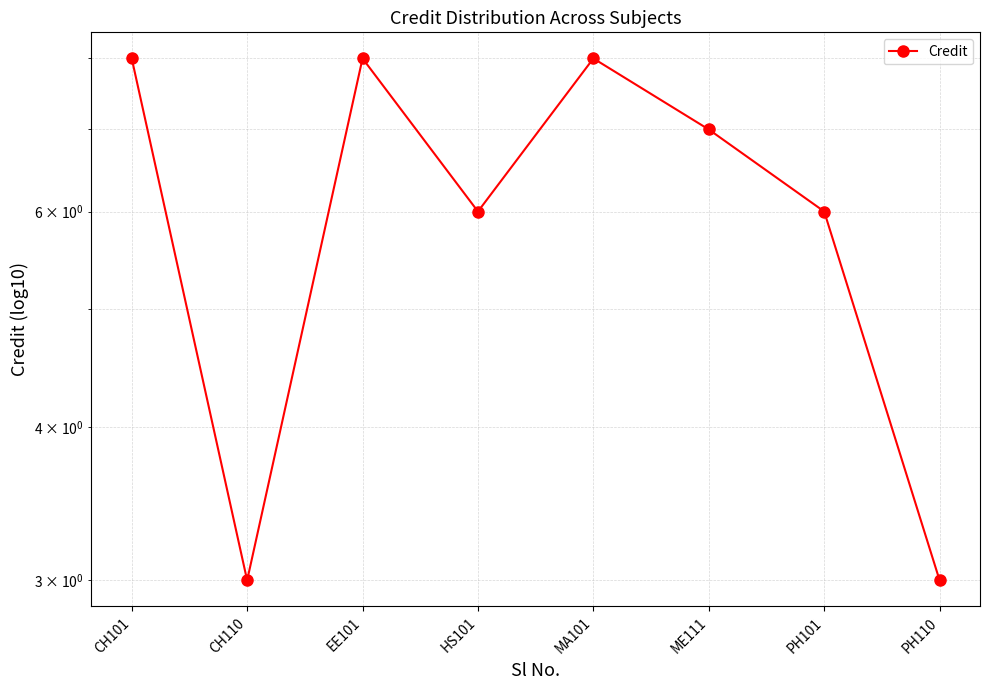

What is the greatest value displayed?

8